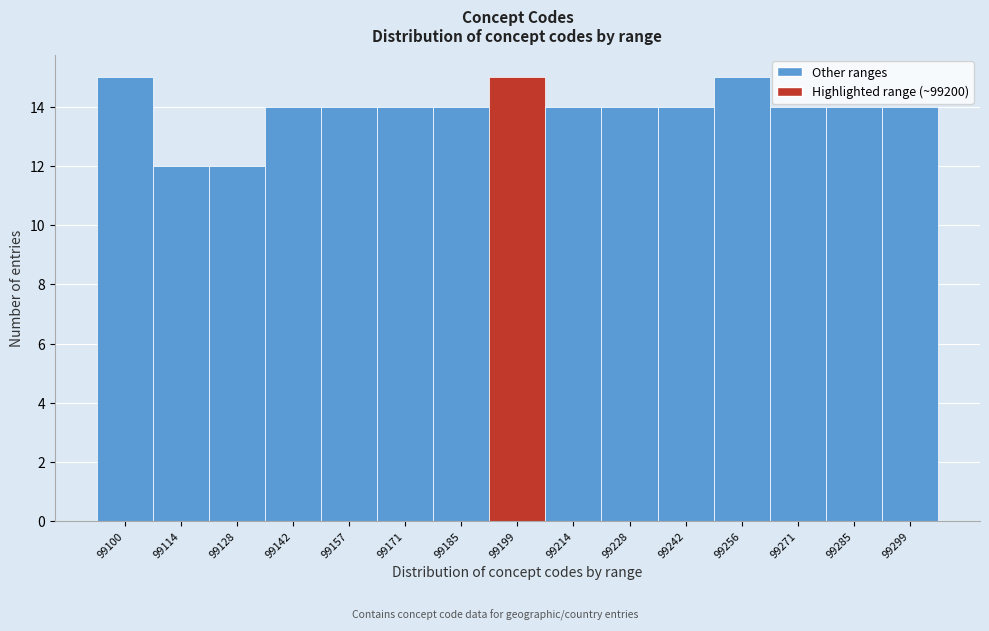

Reading right to left, transcribe all the data shown in this chart.

14	14	14	15	14	14	14	15	14	14	14	14	12	12	15